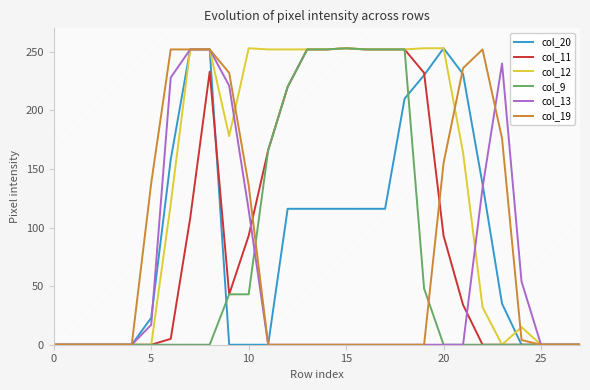

What is the maximum value for col_11?

253